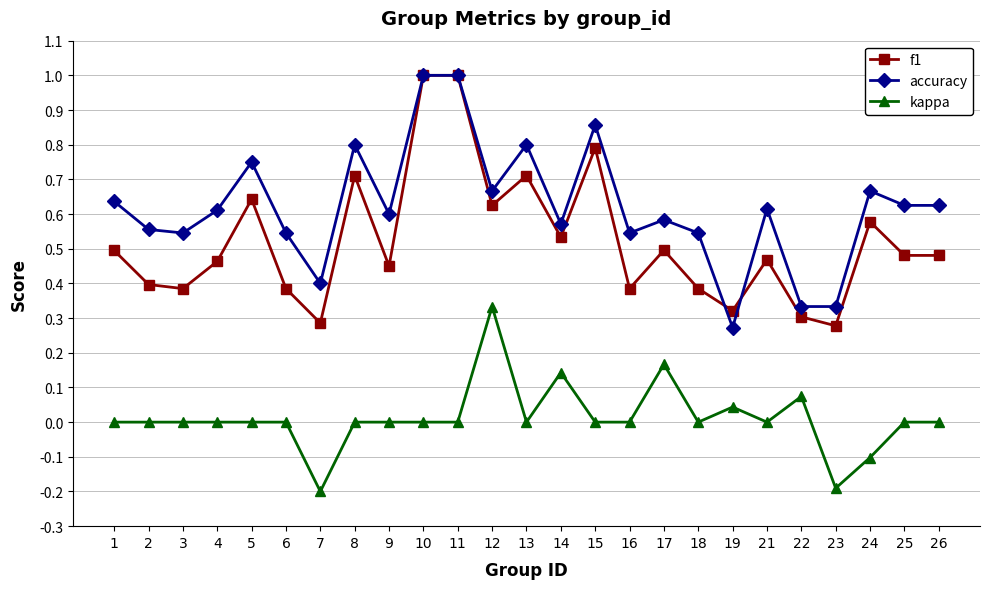

What are all the series names shown in the legend?

f1, accuracy, kappa